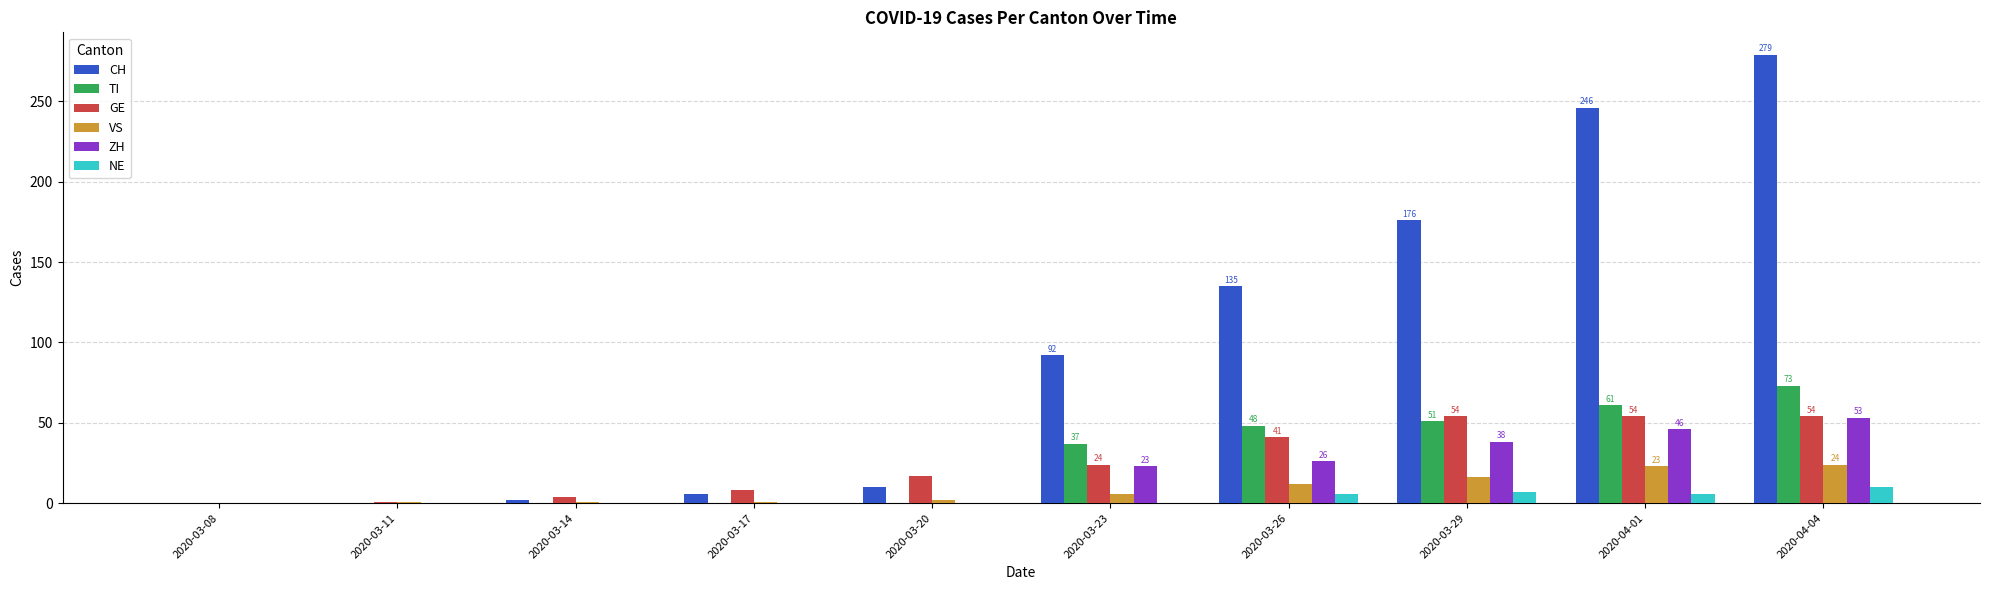

What is the maximum value shown in the chart?

279